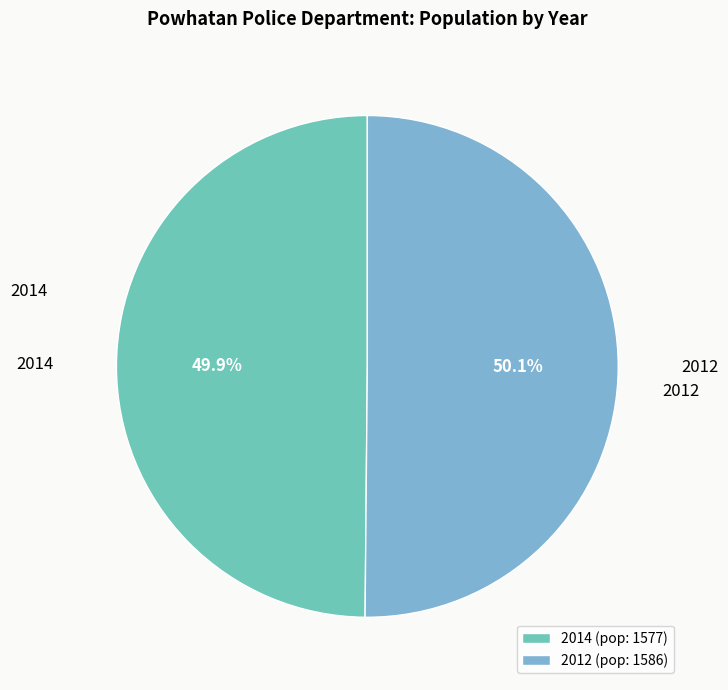

How many slices are in this pie chart?

2